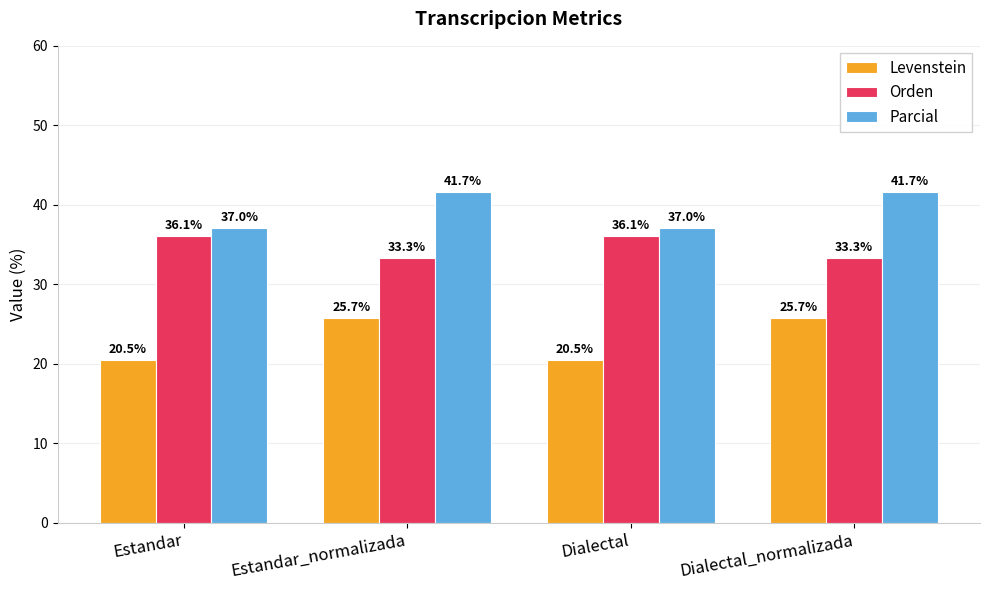

How many values in the Orden series are below 36?

2